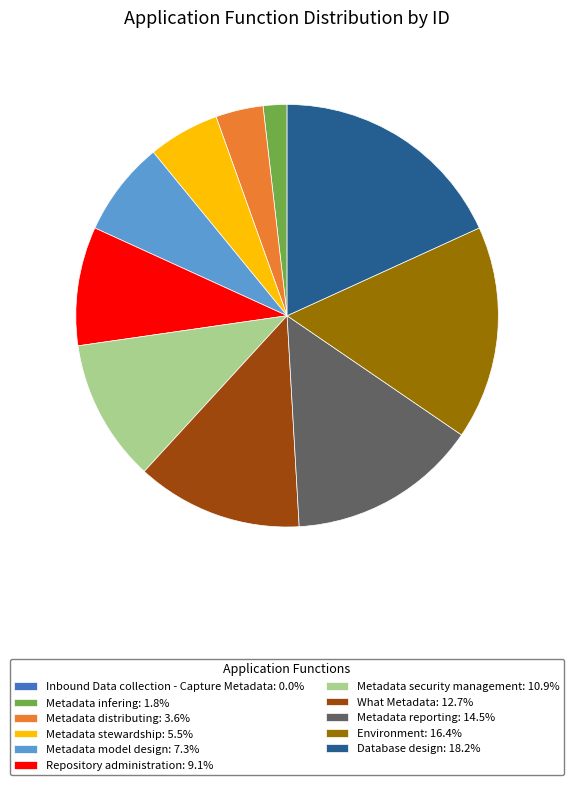

Combined, do Metadata stewardship: 5.5% and Environment: 16.4% account for over 50%?

No